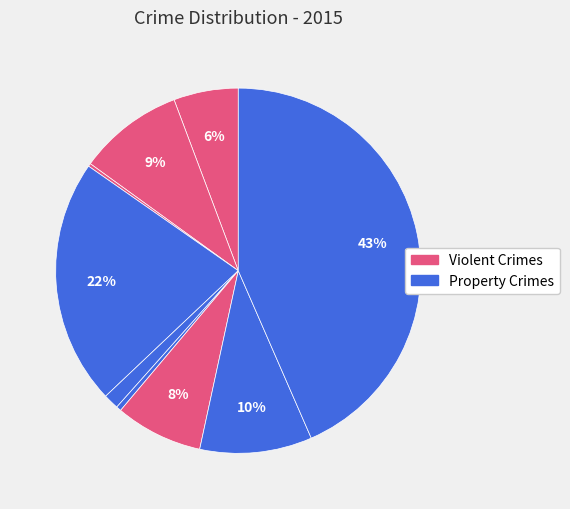

Does any single category account for the majority?

No